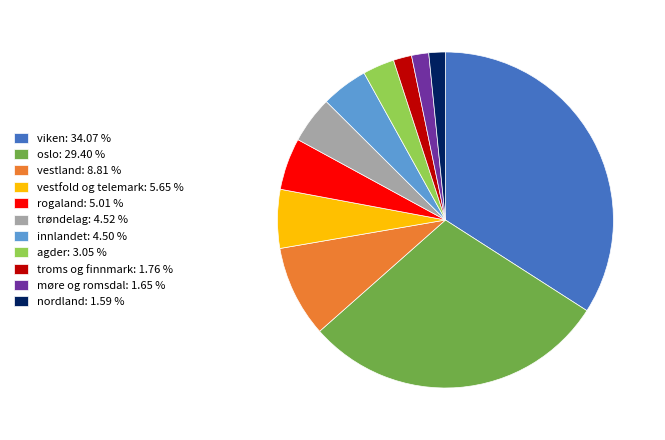

Between rogaland and nordland, which is larger?

rogaland